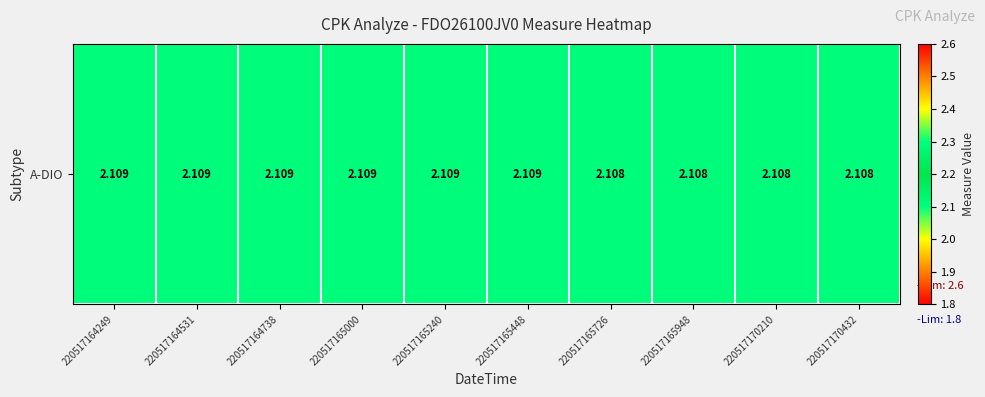

Rank the categories by value from highest to lowest.

220517164249, 220517164531, 220517164738, 220517165000, 220517165240, 220517165448, 220517165726, 220517165948, 220517170210, 220517170432